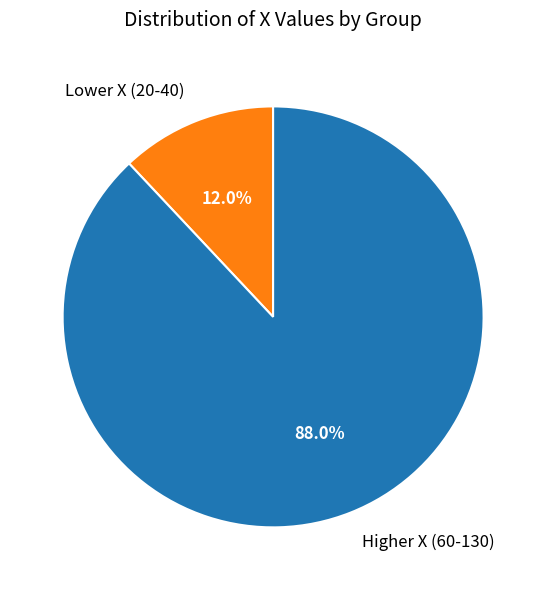

To the nearest percent, what is the average slice percentage?

50%